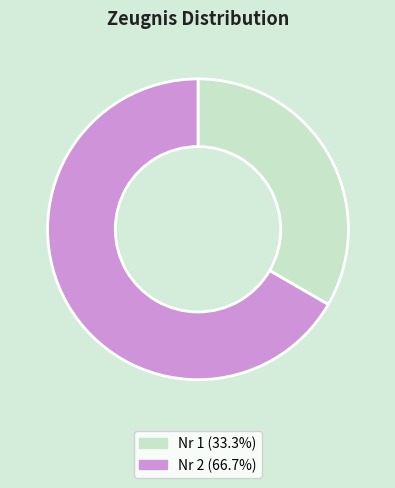

Approximately how many times larger is the value at Nr 1 compared to Nr 2?

0.5